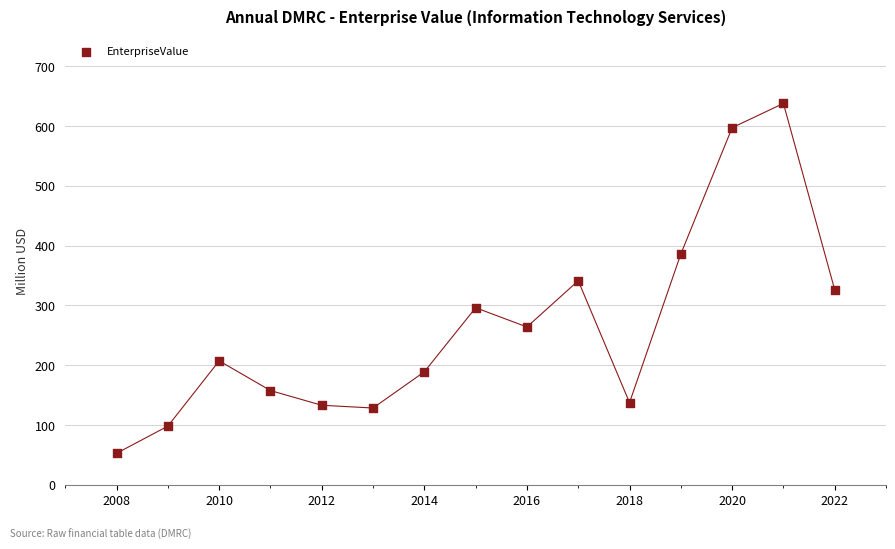

What is the range of Y values (max minus min)?

585.3